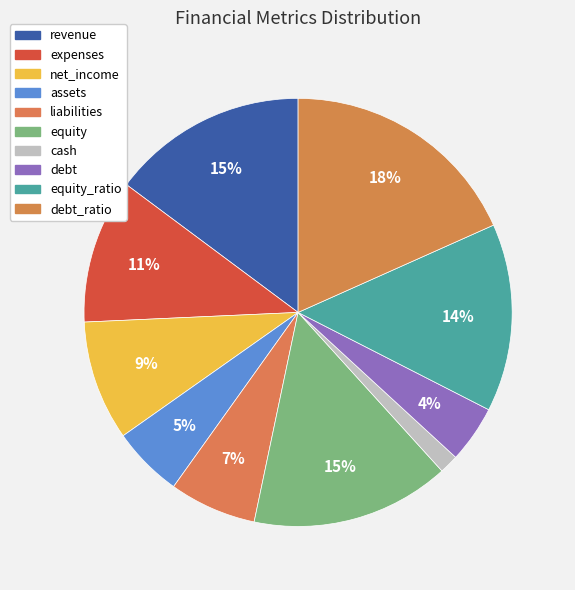

To the nearest percent, what is the average slice percentage?

10%